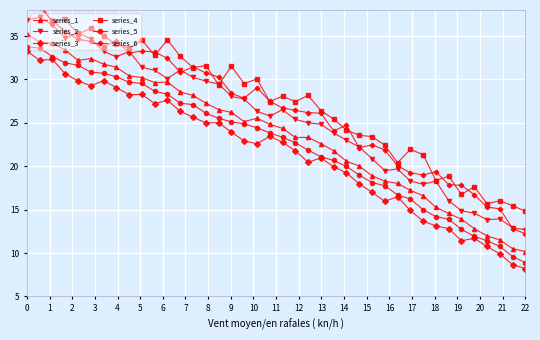

Reading left to right, transcribe all the data shown in this chart.

series_1: 35.3	34.3	34.2	33.4	32.2	32.4	31.8	31.4	30.4	30.2	29.6	29.7	28.6	28.2	27.3	26.5	26.2	25.1	25.5	24.8	24.4	23.3	23.3	22.6	21.8	20.6	20.0	18.9	18.3	18.0	17.2	16.6	15.3	14.6	13.9	12.8	12.0	11.5	10.5	10.2
series_2: 36.8	37.2	36.3	34.7	35.4	34.7	33.2	32.6	33.2	31.4	31.0	30.1	31.1	30.2	29.8	29.5	28.0	27.7	26.3	25.8	26.5	25.4	25.0	24.8	23.8	23.0	22.2	20.9	19.5	19.7	18.3	17.9	18.3	16.0	14.9	14.6	13.8	13.9	12.9	12.7
series_3: 33.3	32.2	32.3	30.7	29.8	29.3	29.9	29.1	28.2	28.3	27.2	27.6	26.3	25.6	25.0	25.0	23.9	22.9	22.6	23.4	22.8	21.8	20.5	21.0	19.9	19.2	18.0	17.0	16.0	16.5	14.9	13.7	13.1	12.8	11.4	11.7	10.8	9.9	8.7	8.2
series_4: 39.3	38.8	36.6	36.9	35.2	35.9	35.0	34.1	33.6	34.5	32.8	34.6	32.7	31.4	31.6	29.4	31.5	29.5	30.0	27.4	28.1	27.4	28.2	26.4	25.4	24.2	23.6	23.4	22.4	20.4	21.9	21.3	18.4	18.8	16.8	17.6	15.7	16.0	15.5	14.8
series_5: 33.8	33.6	32.6	31.9	31.6	30.8	30.7	30.3	29.7	29.5	28.6	28.3	27.3	27.1	26.1	25.5	25.1	24.9	24.4	23.8	23.3	22.7	21.9	21.1	20.7	20.0	19.0	18.1	17.8	16.7	16.2	15.0	14.2	13.9	12.7	11.9	11.4	10.8	9.6	8.9
series_6: 38.6	38.3	36.8	35.5	34.6	34.4	33.8	34.5	33.0	33.3	33.2	32.4	30.8	31.4	30.7	30.3	28.4	27.8	29.1	27.5	26.7	26.4	26.2	26.1	24.1	24.7	22.1	22.5	21.9	20.0	19.2	19.0	19.4	17.9	17.8	16.7	15.3	15.1	12.8	12.2